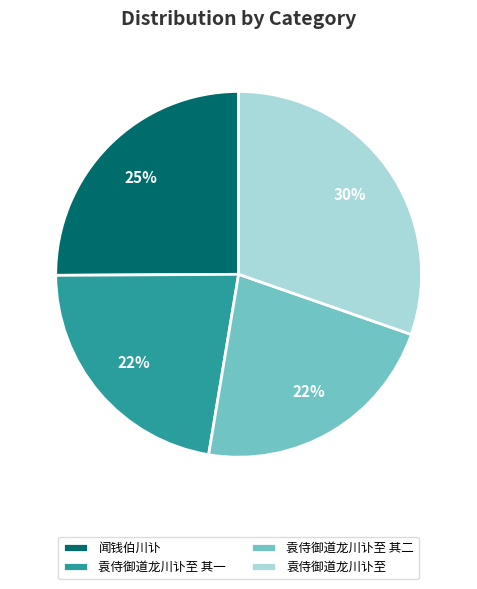

Which slice is the largest?

袁侍御道龙川讣至